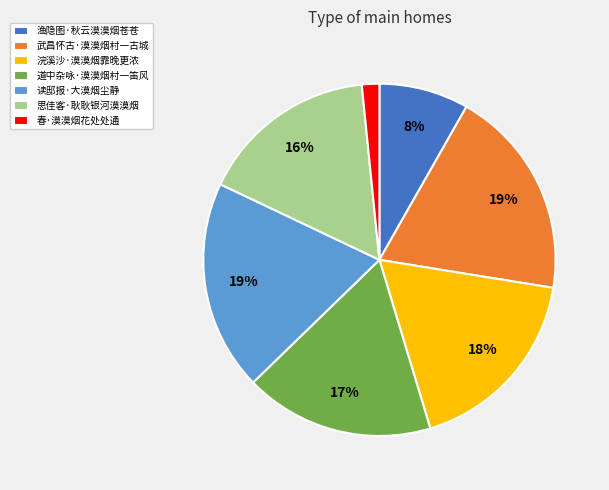

The 思佳客·耿耿银河漠漠烟 slice represents 2% of the pie. True or false?

False